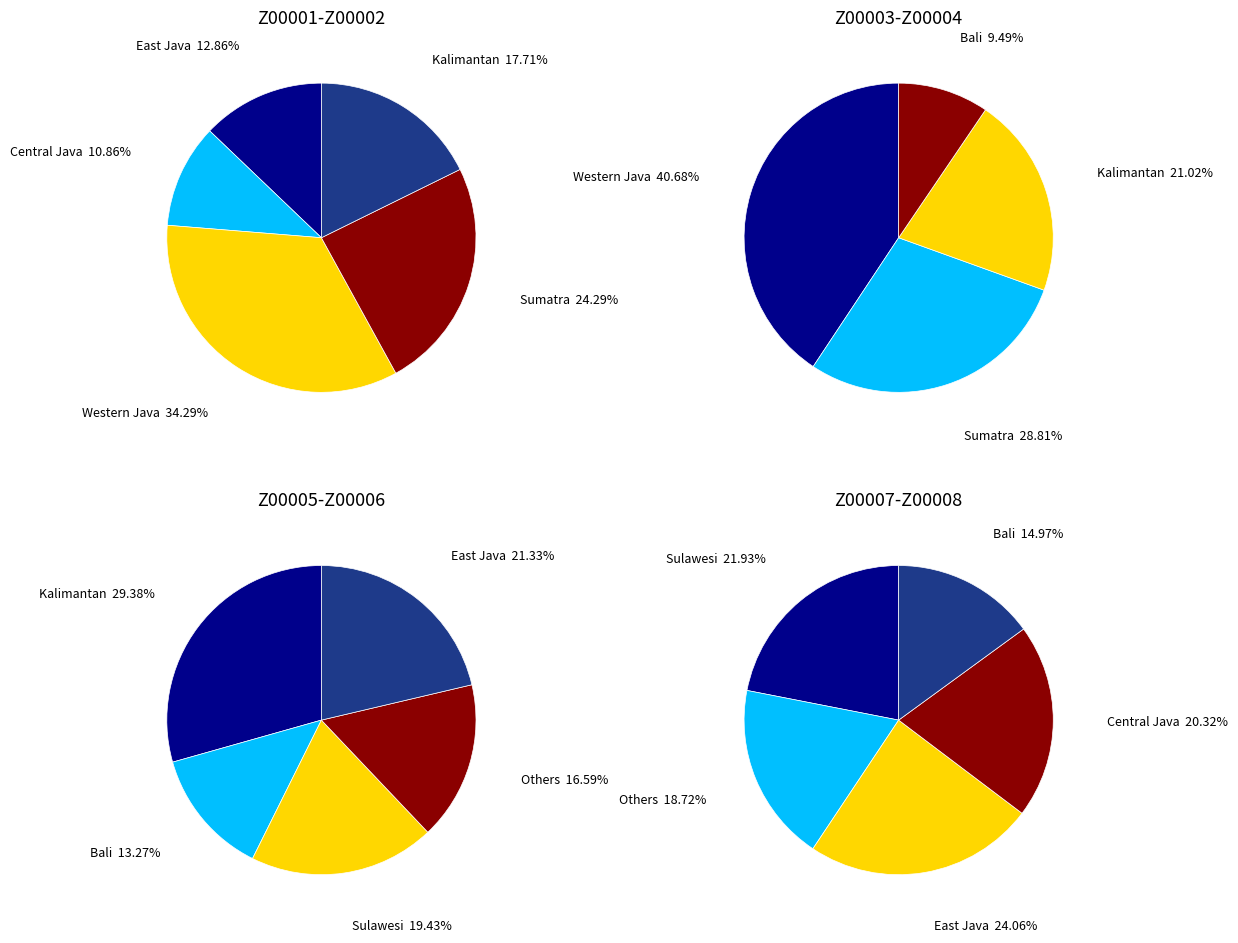

Does Central Java represent more than half of the total?

No